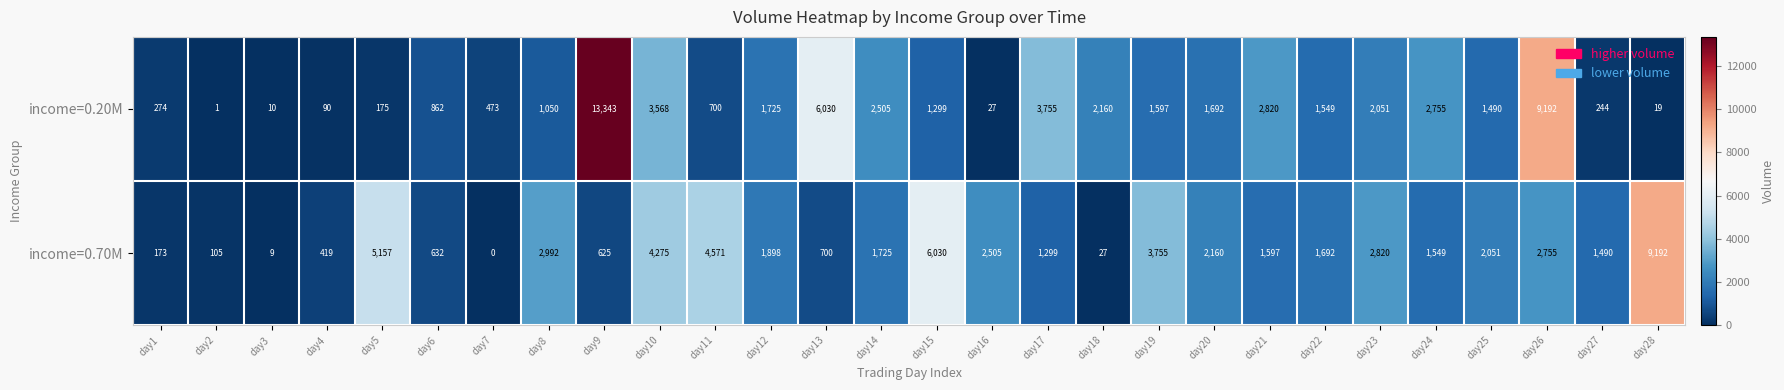

List the series in order of their peak value, highest first.

income=0.20M, income=0.70M